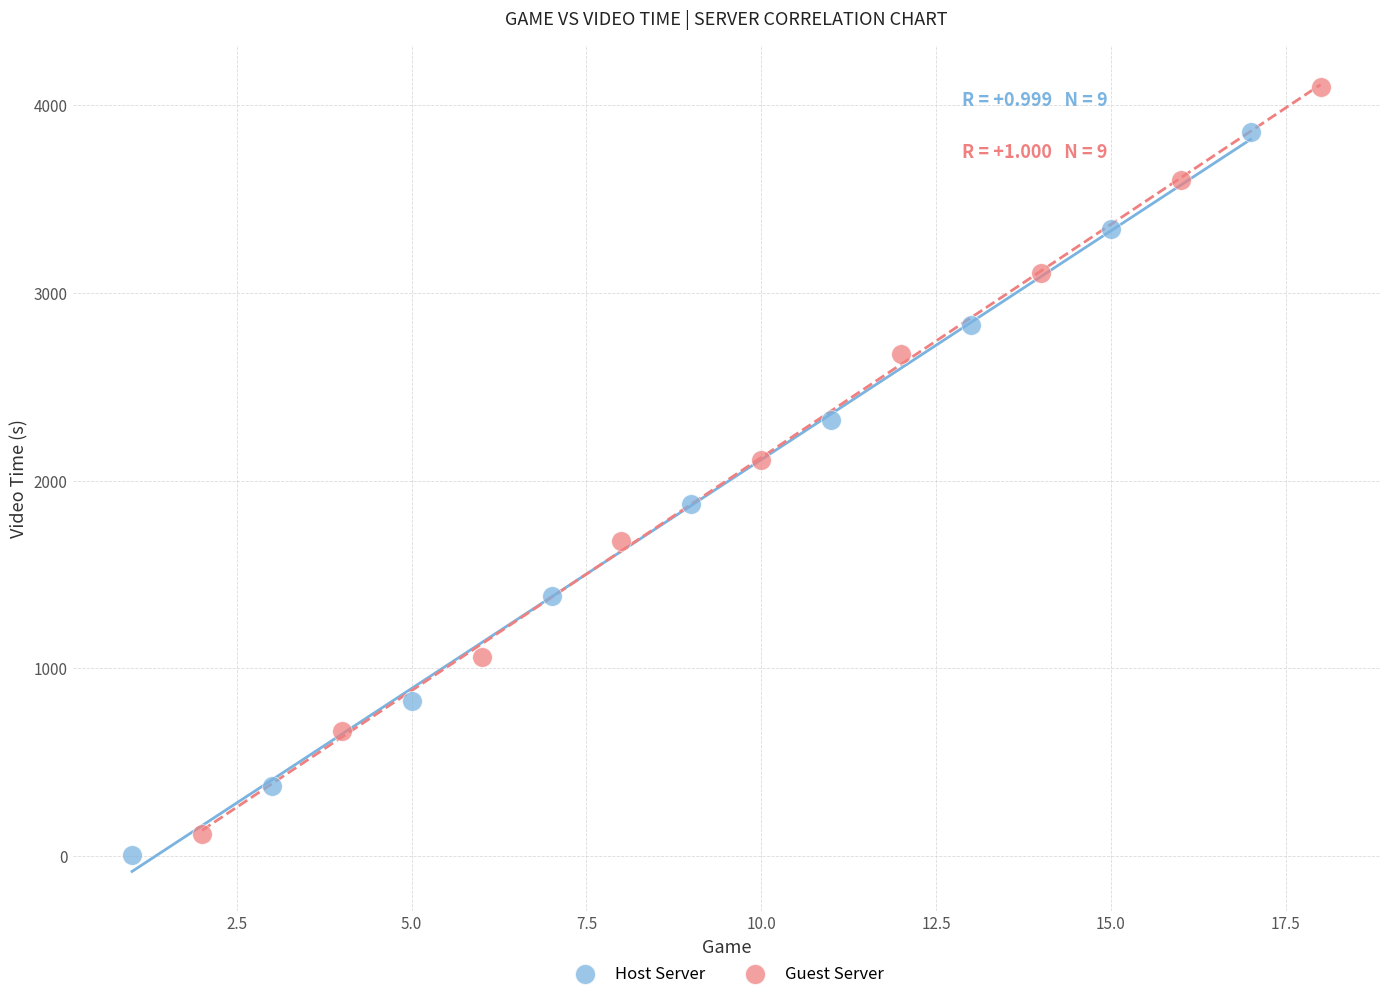

Which series reaches the maximum Y coordinate?

Guest Server